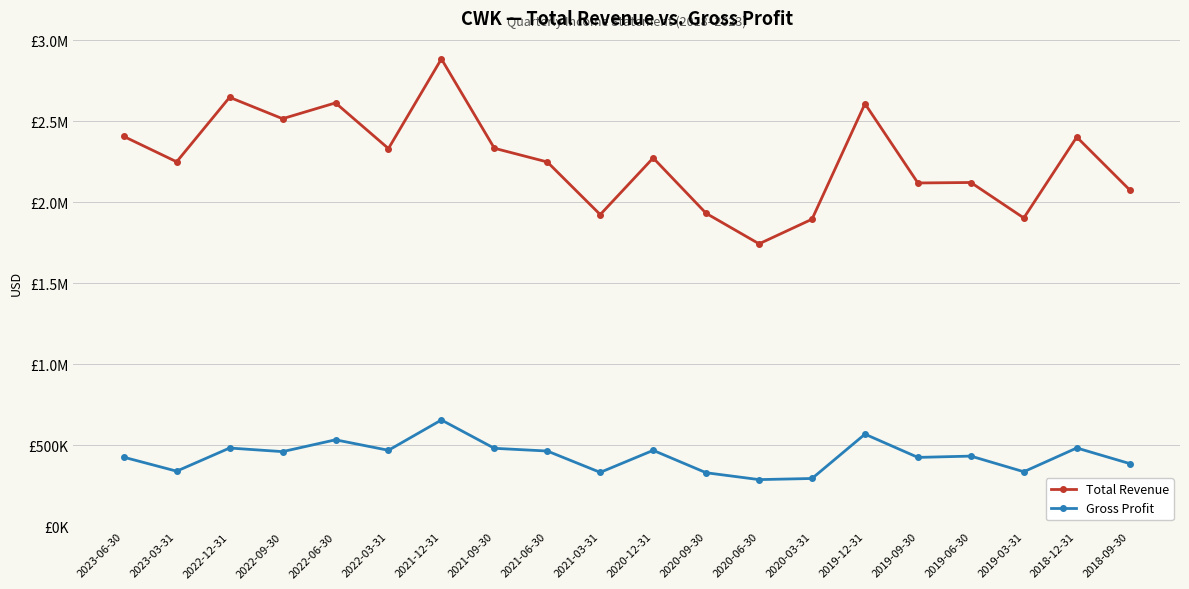

Where is the first local maximum for Total Revenue?

2022-12-31